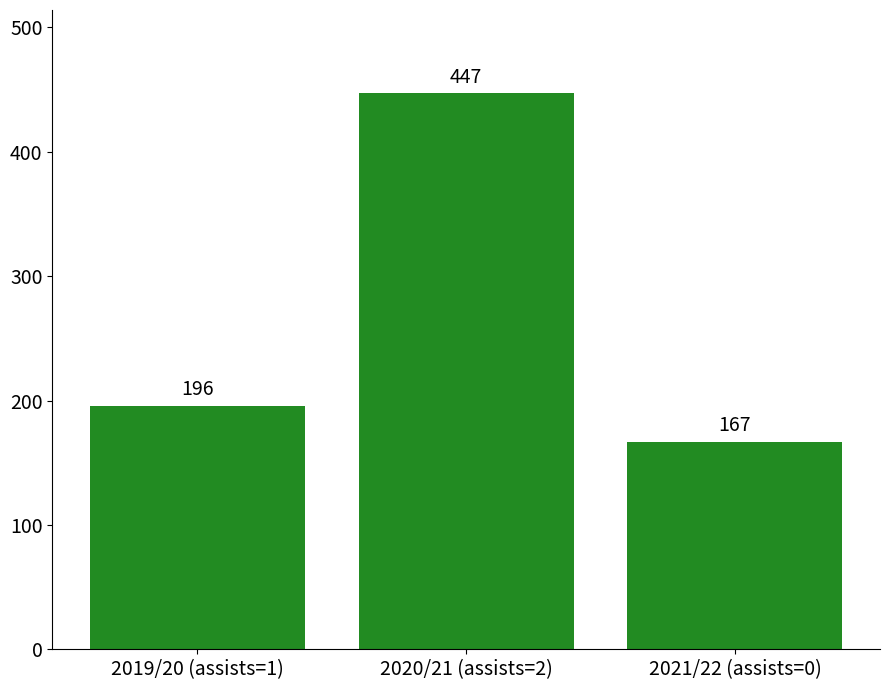

Reading left to right, list all the values displayed in this chart.

196	447	167